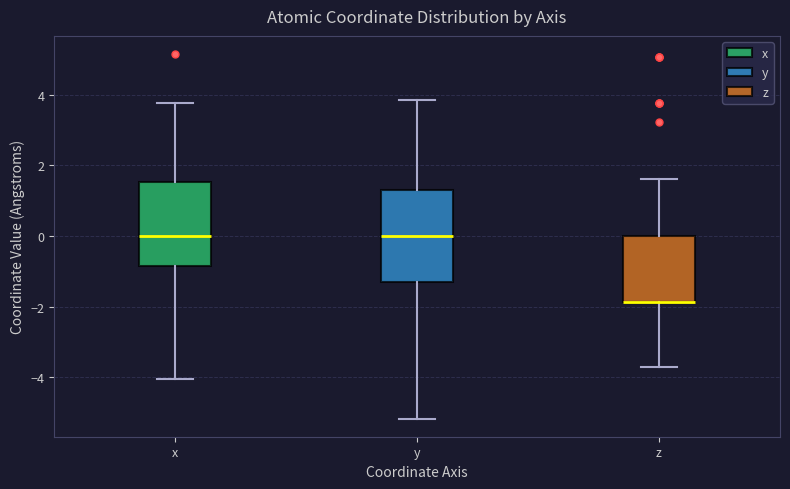

Reading left to right, read every box against the y-axis: the position of its median line, the range the box covers, and the ends of its whiskers. The values are not printed on the chart, so give them approximately, as read against the axis.

x: median 0.0, box -0.8 to 1.6, whiskers -4.0 to 3.8
y: median 0.0, box -1.4 to 1.4, whiskers -5.2 to 3.8
z: median -1.8 (drawn on the box's lower edge), box -1.8 to 0.0, whiskers -3.8 to 1.6